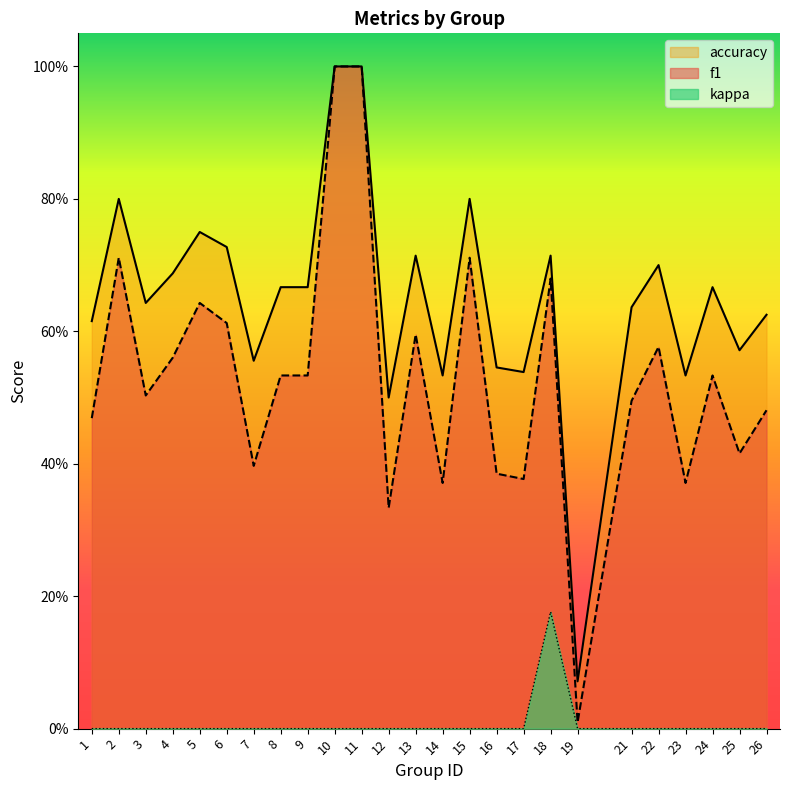

Which series has the largest total across all categories?

accuracy